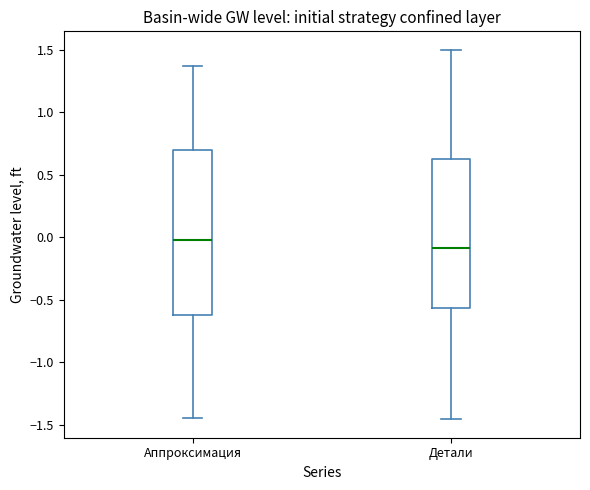

Reading left to right, transcribe this box plot: for each box, give where its median line is, the range the box spans, and where its two whiskers end, as read against the y-axis. The values are not printed on the chart, so give them approximately, as read against the axis.

Аппроксимация: median 0.00, box -0.60 to 0.70, whiskers -1.45 to 1.35
Детали: median -0.10, box -0.55 to 0.65, whiskers -1.45 to 1.50